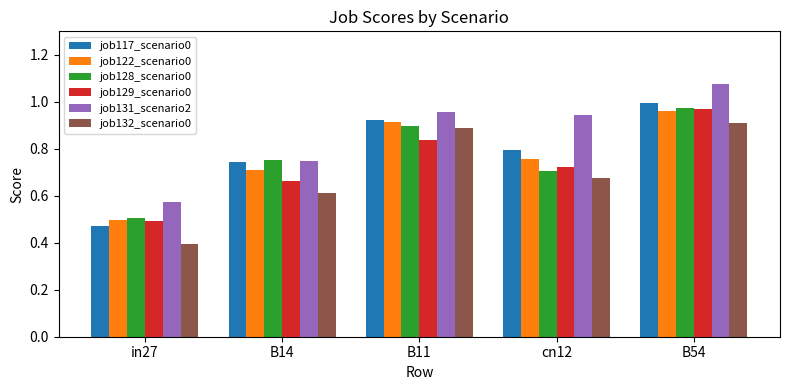

What is the difference between the maximum and second lowest values in the job128_scenario0 series?

0.3